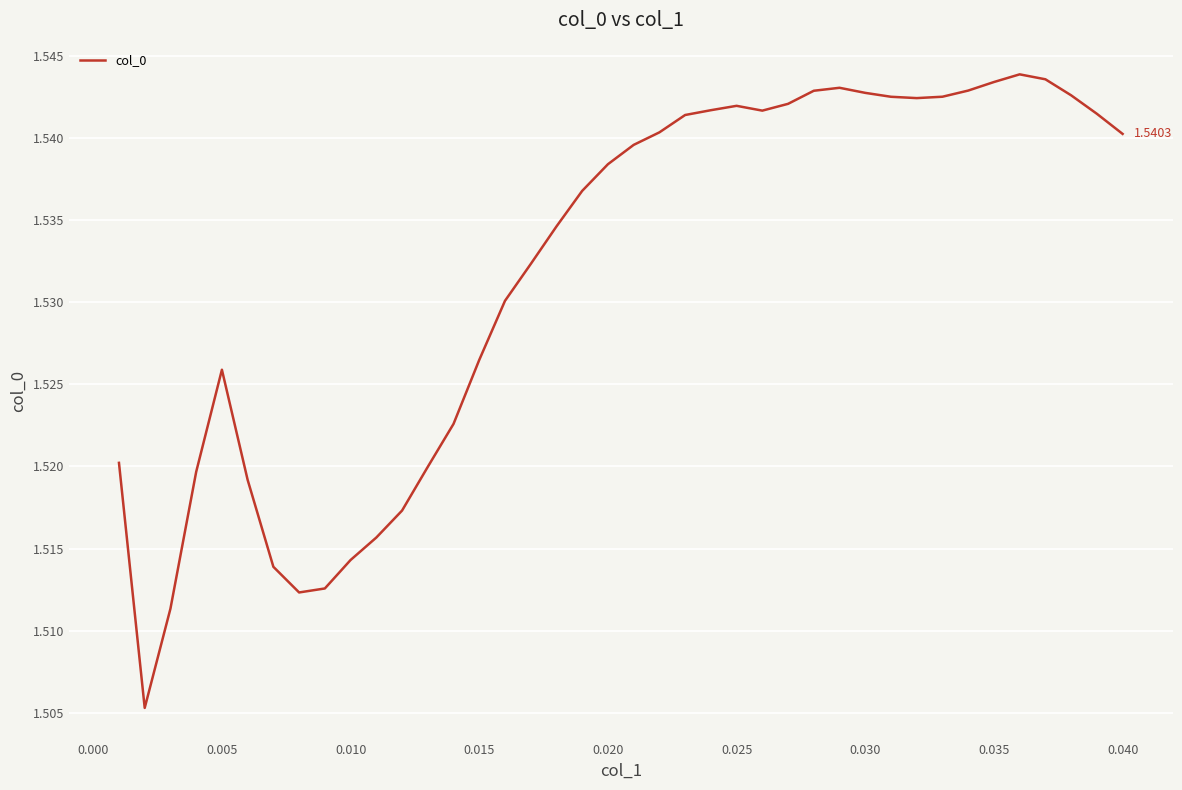

Is this an area chart (filled region under the line)?

No